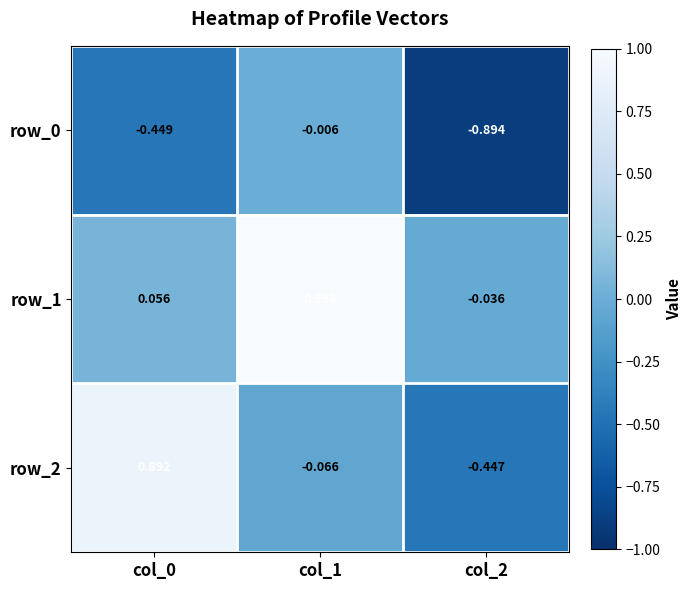

At which label does row_0 reach its minimum?

col_2